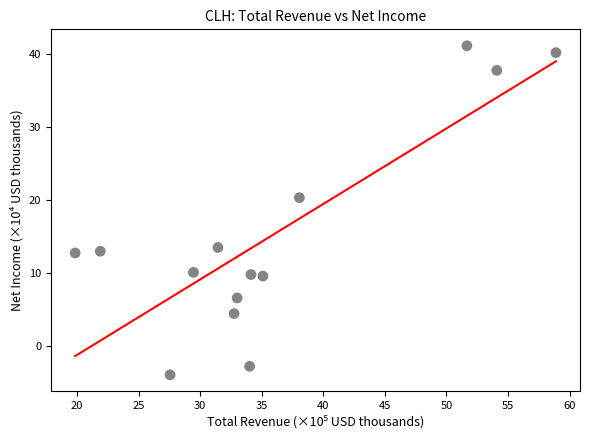

What is the range of Y values (max minus min)?

45.2